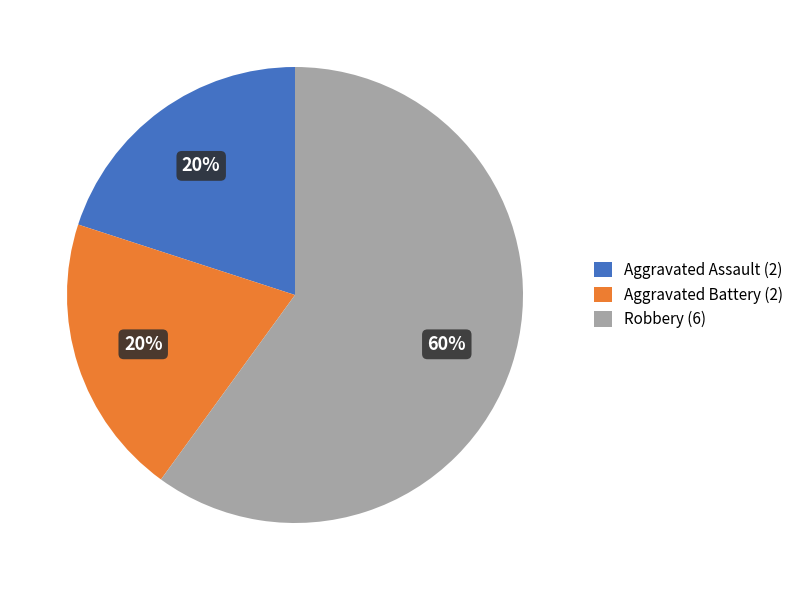

Is the sum of Robbery (6) and Aggravated Battery (2) greater than half?

Yes